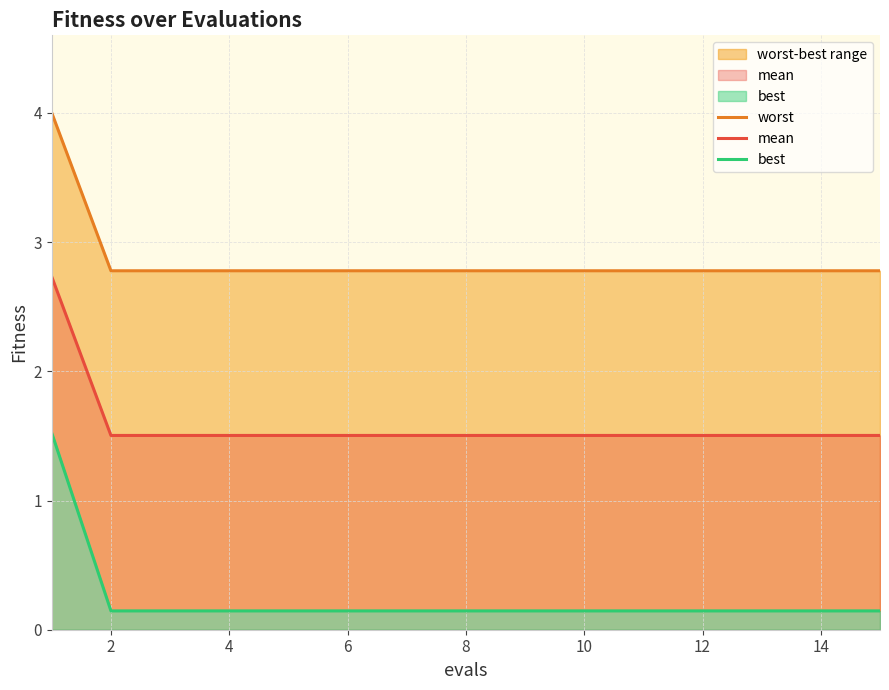

True or false: mean and worst cross at least once.

False